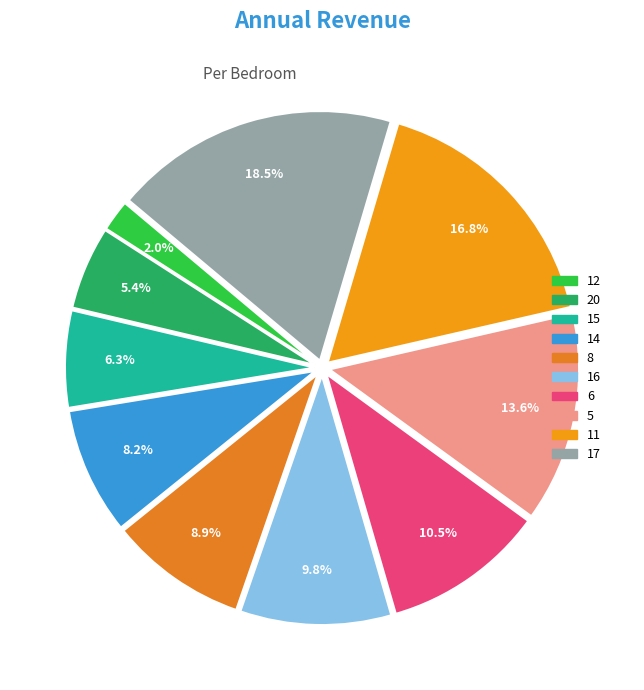

What portion of the pie excludes 11?

83.2%